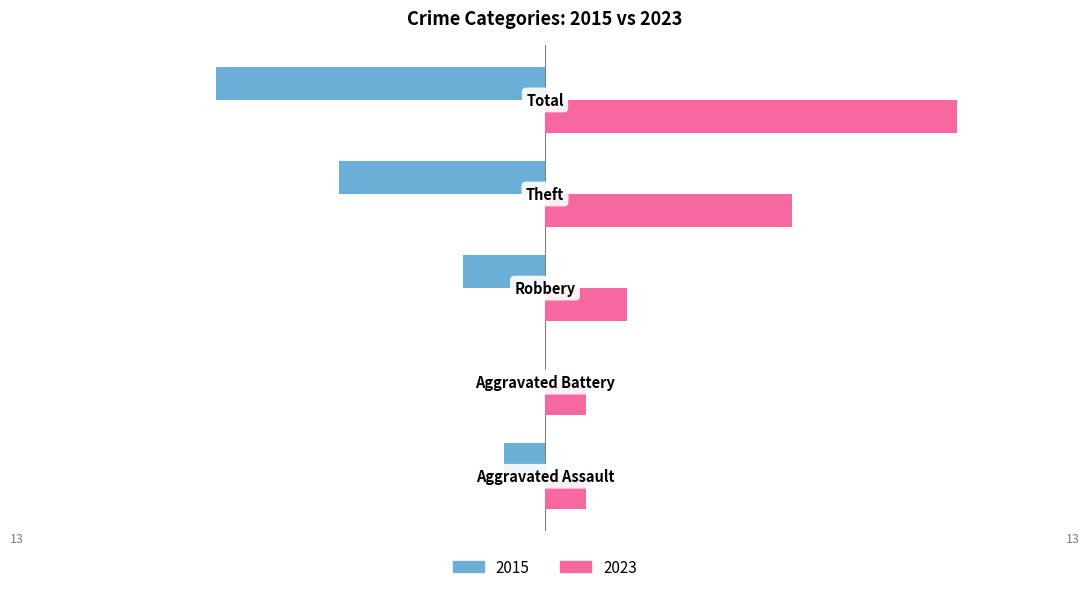

What are all the series names shown in the legend?

2015, 2023